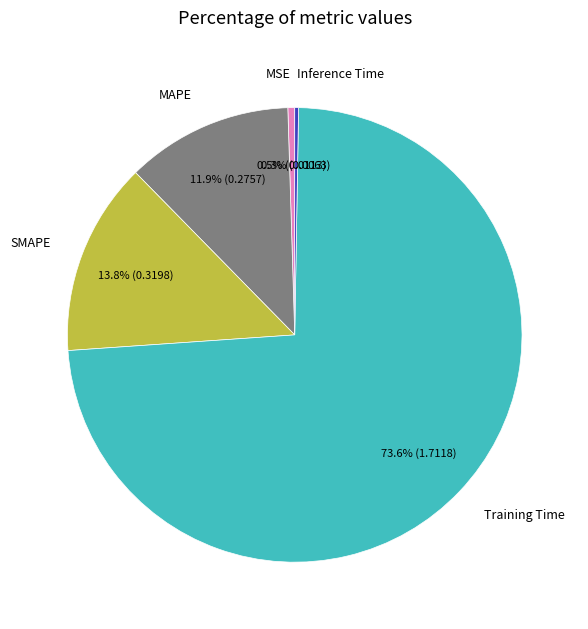

Which category accounts for the majority?

Training Time